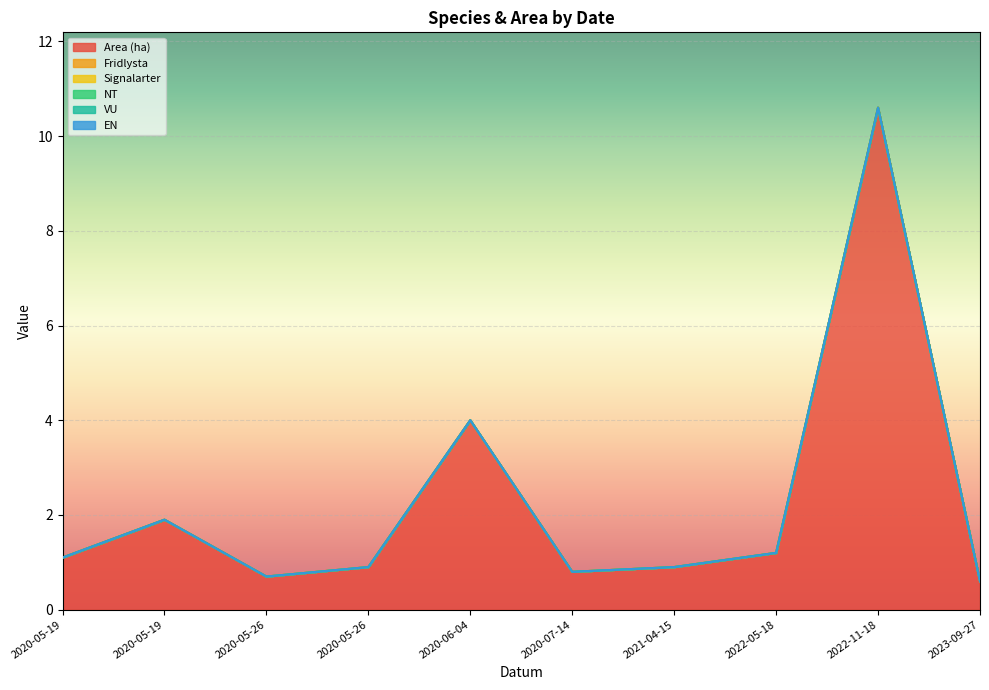

Between 2020-05-19 and 2020-05-26, which series saw the biggest shift?

Area (ha)